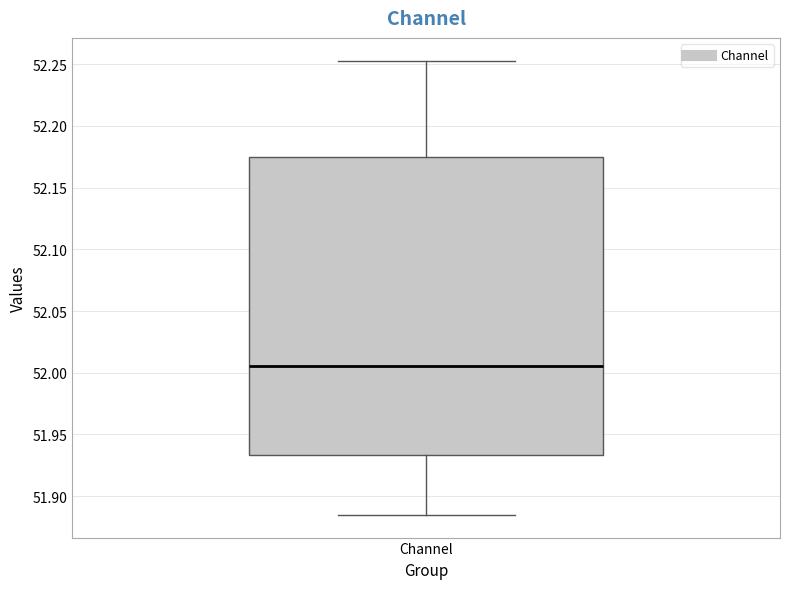

Transcribe this box plot: give where the median line is, the range the box spans, and where the two whiskers end, as read against the y-axis. The values are not printed on the chart, so give them approximately, as read against the axis.

median 52.005, box 51.935 to 52.175, whiskers 51.885 to 52.255